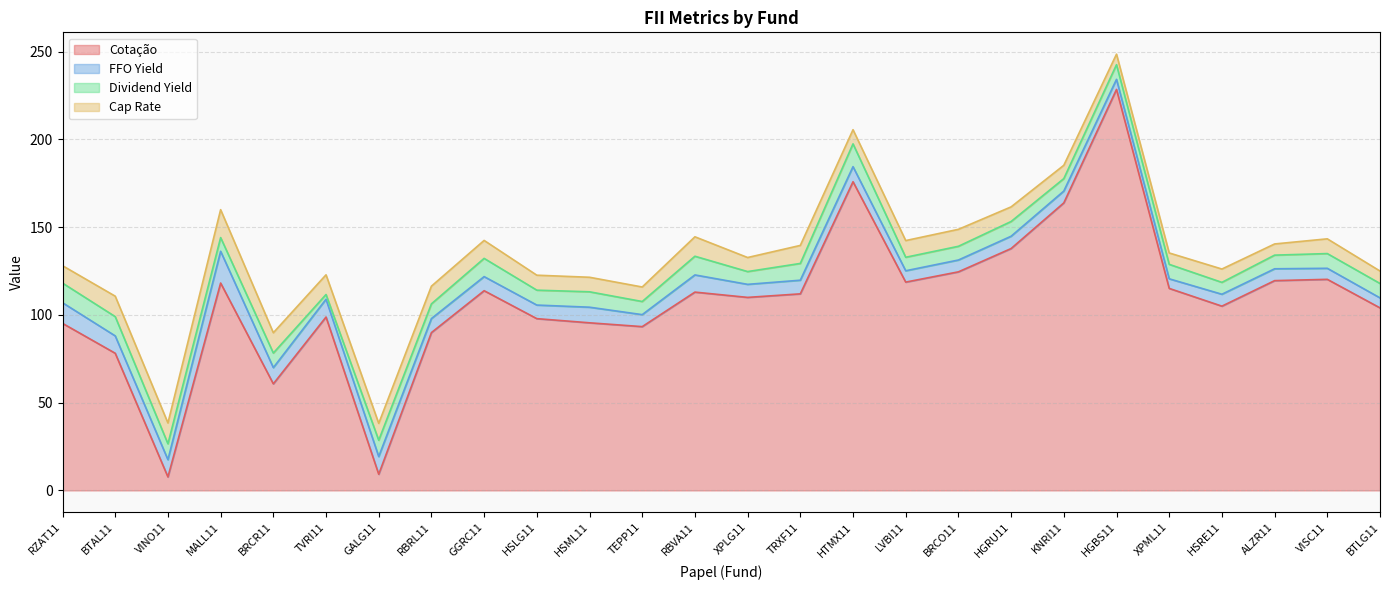

Which series has the largest range (max minus min)?

Cotação